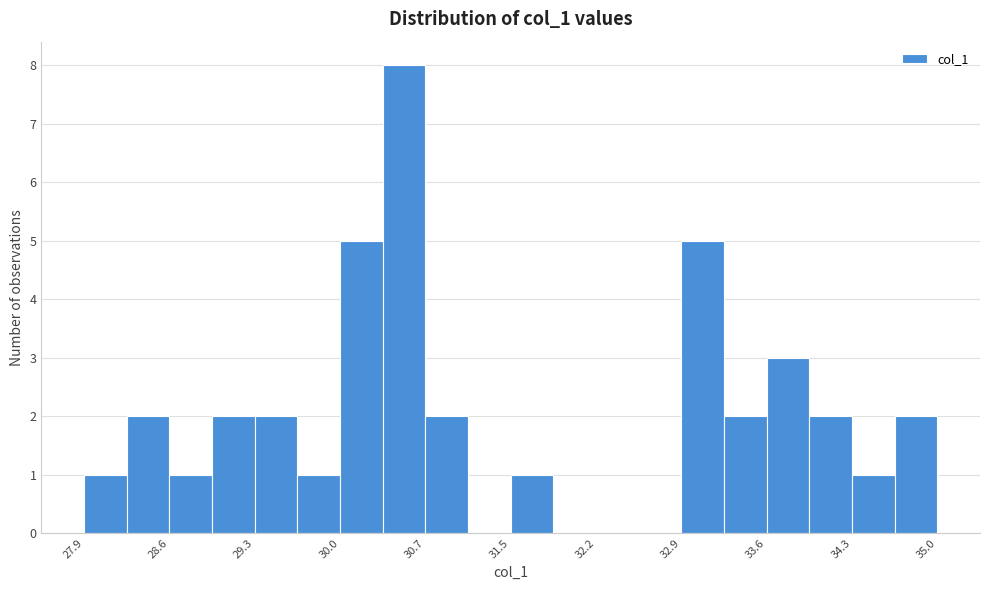

Read against the x-axis, roughly where is the centre of the tallest bar?

30.6